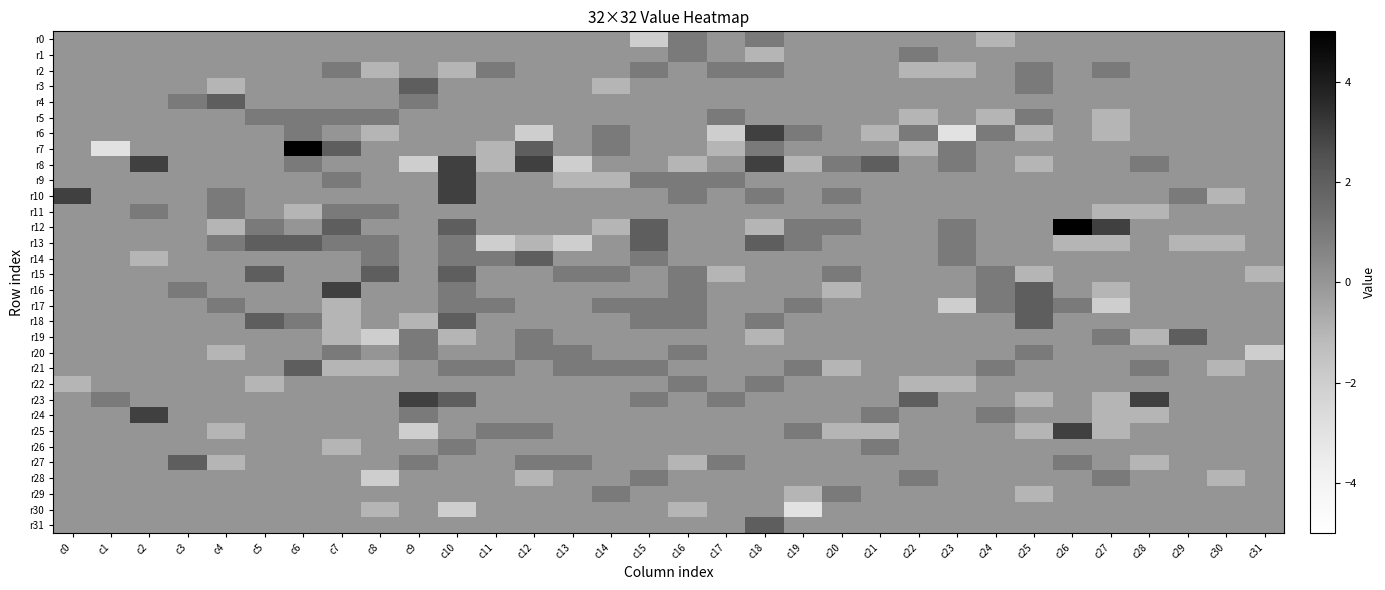

Between c28 and c30, which series saw the biggest shift?

r23